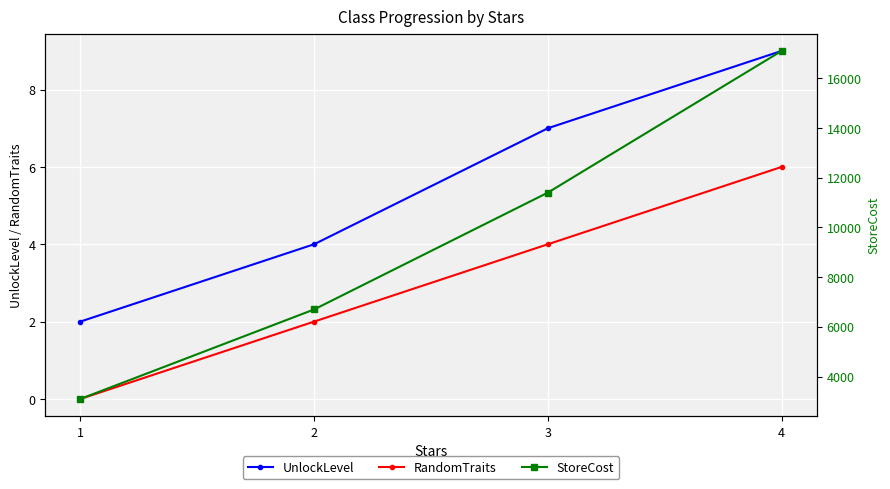

Where does the StoreCost series first go above 11400?

4